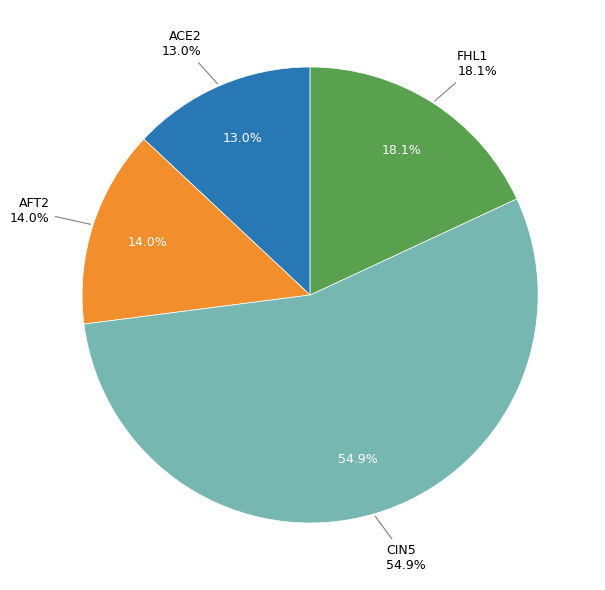

What is the largest slice in the pie chart?

CIN5